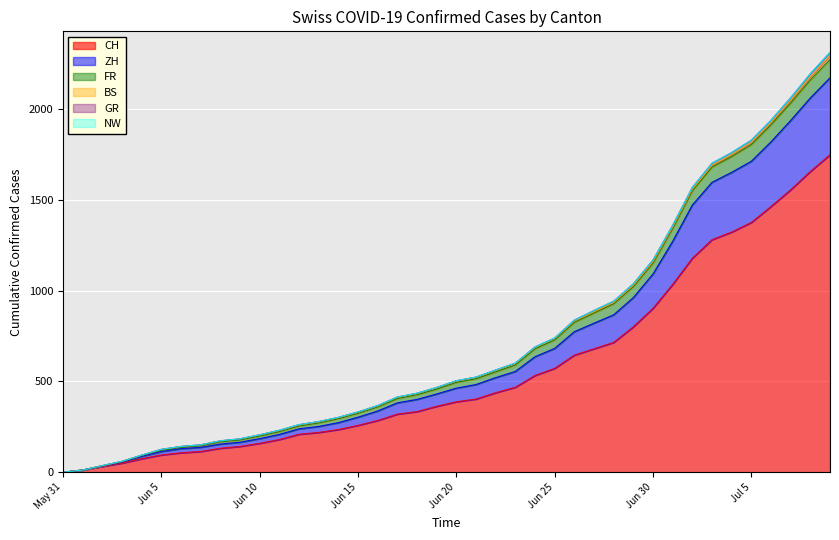

At which label does CH reach its peak?

2020-07-09